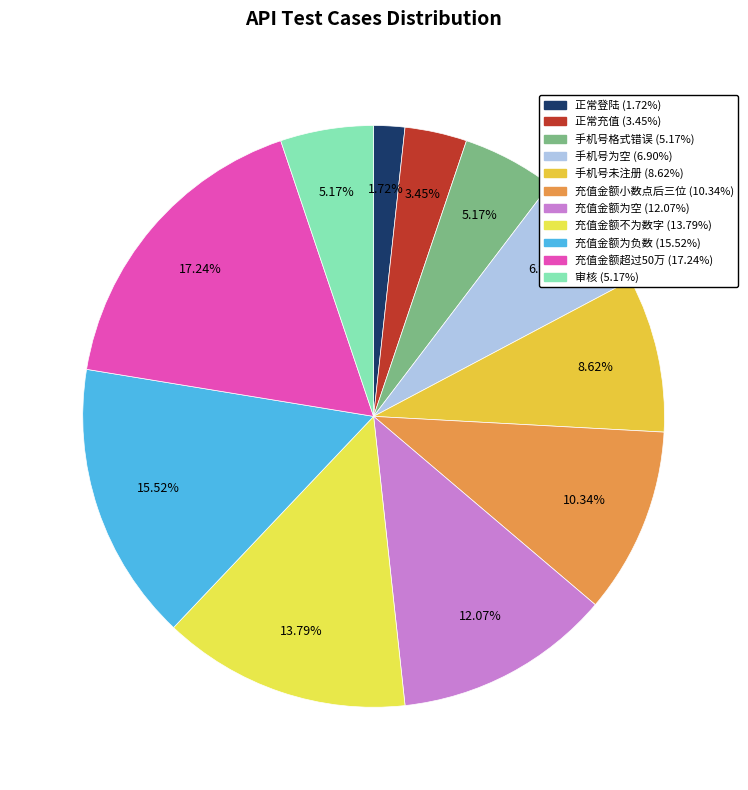

True or false: 充值金额小数点后三位 accounts for 3% of the total.

False